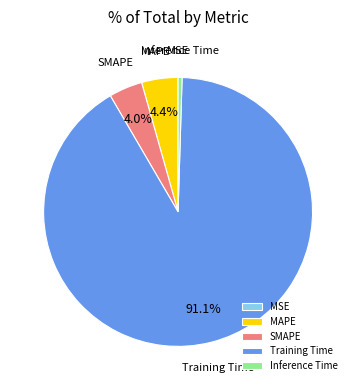

Does Training Time account for over 50% of the chart?

Yes